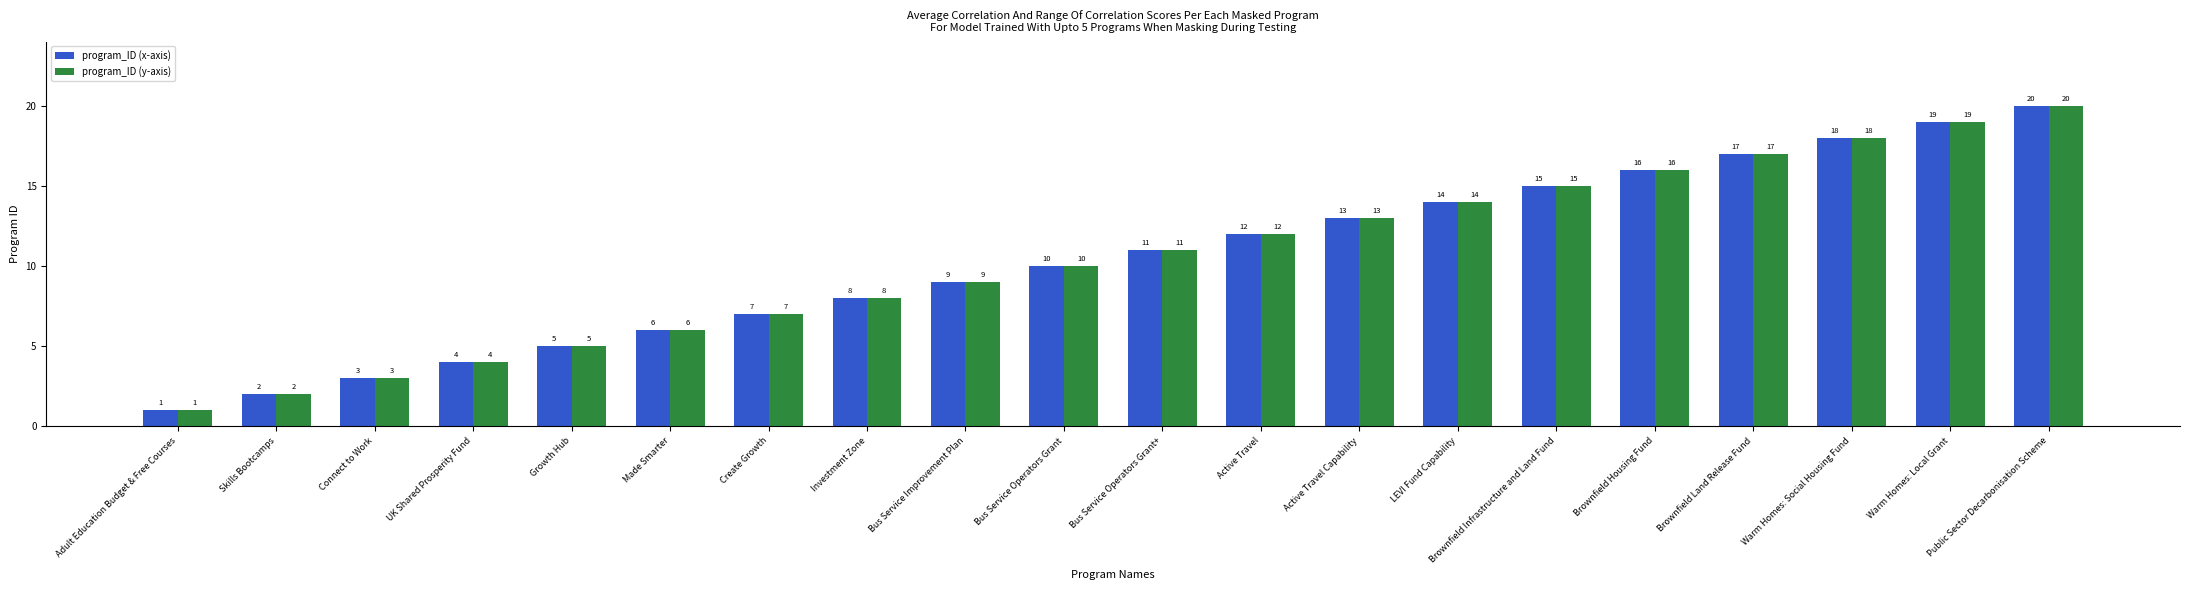

What is the sum of the program_ID (x-axis) values at Bus Service Improvement Plan and Bus Service Operators Grant+?

20